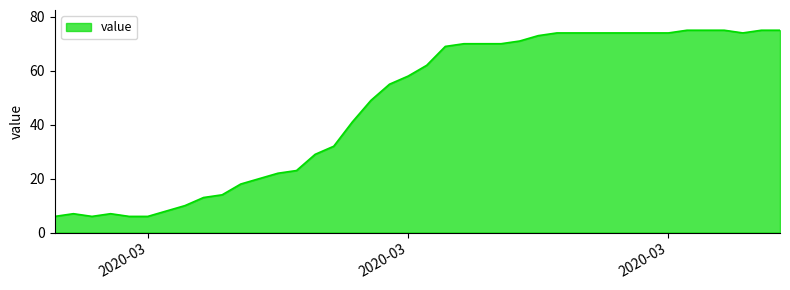

What is the difference between the maximum and minimum values?

69